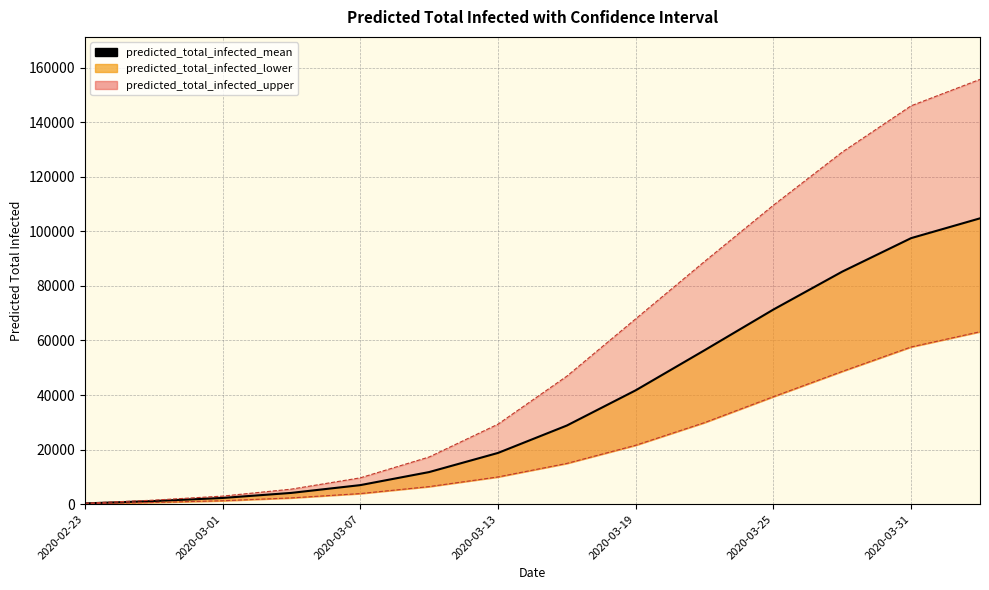

What is the difference between the maximum and minimum values?

104456